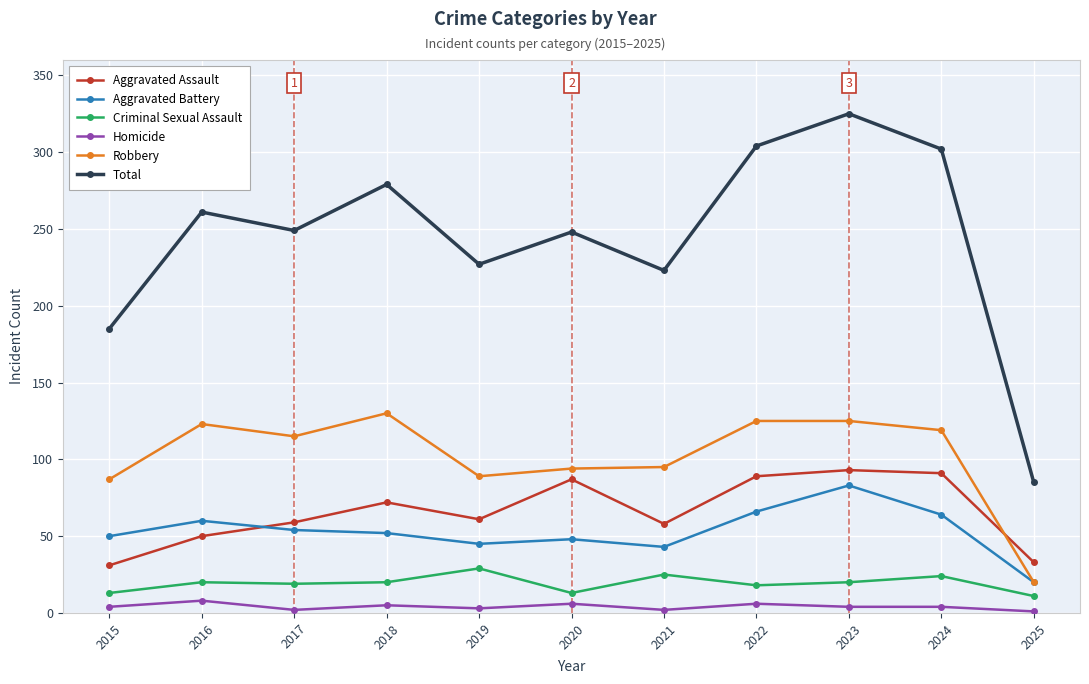

True or false: Criminal Sexual Assault and Aggravated Battery cross at least once.

False